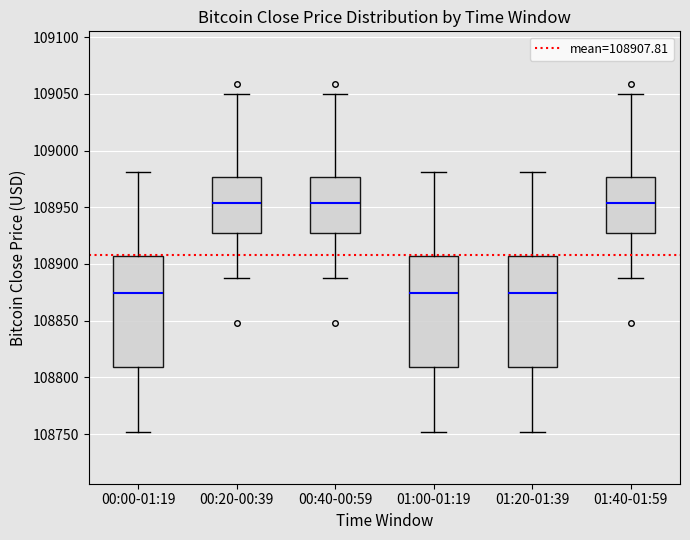

Reading left to right, transcribe this box plot: for each box, give where its median line is, the range the box spans, and where its two whiskers end, as read against the y-axis. The values are not printed on the chart, so give them approximately, as read against the axis.

00:00-01:19: median 108875, box 108810 to 108905, whiskers 108750 to 108980
00:20-00:39: median 108955, box 108925 to 108975, whiskers 108890 to 109050
00:40-00:59: median 108955, box 108925 to 108975, whiskers 108890 to 109050
01:00-01:19: median 108875, box 108810 to 108905, whiskers 108750 to 108980
01:20-01:39: median 108875, box 108810 to 108905, whiskers 108750 to 108980
01:40-01:59: median 108955, box 108925 to 108975, whiskers 108890 to 109050